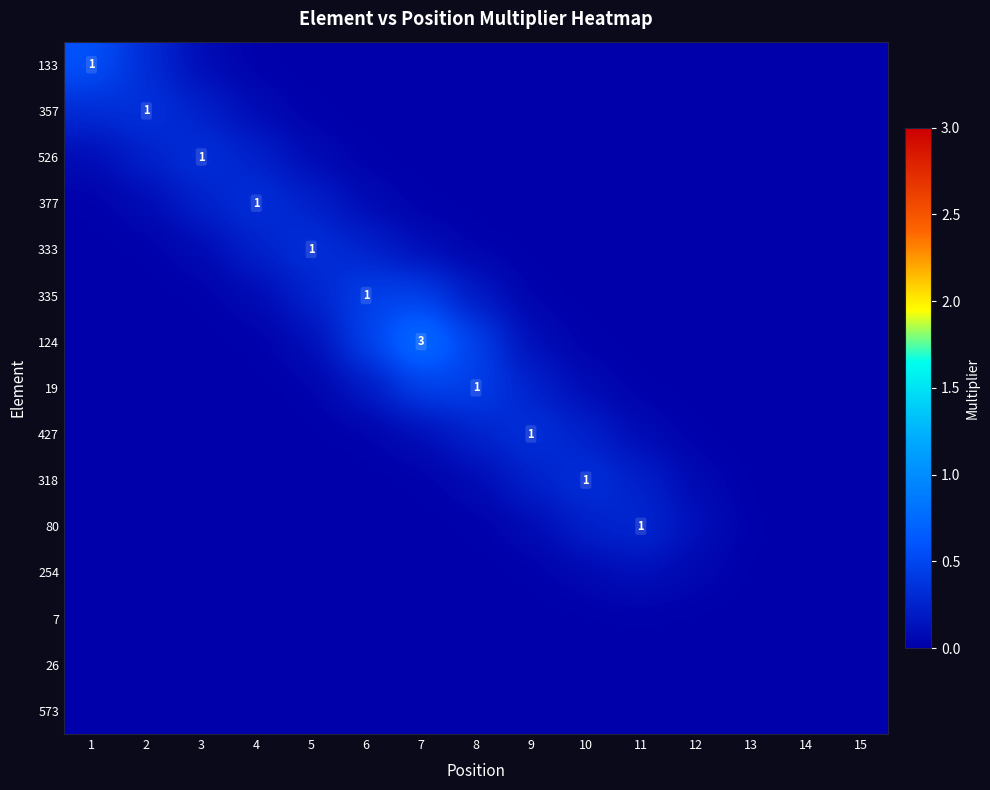

Is the value of 124 at 7 greater than the value of 526 at 3?

Yes